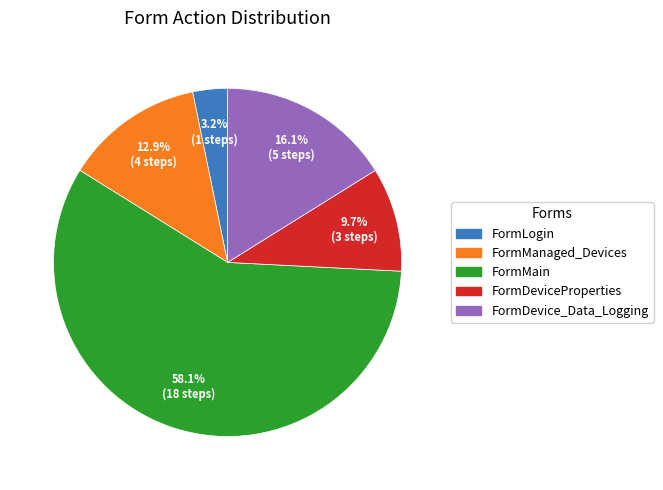

The FormMain slice represents 58% of the pie. True or false?

True